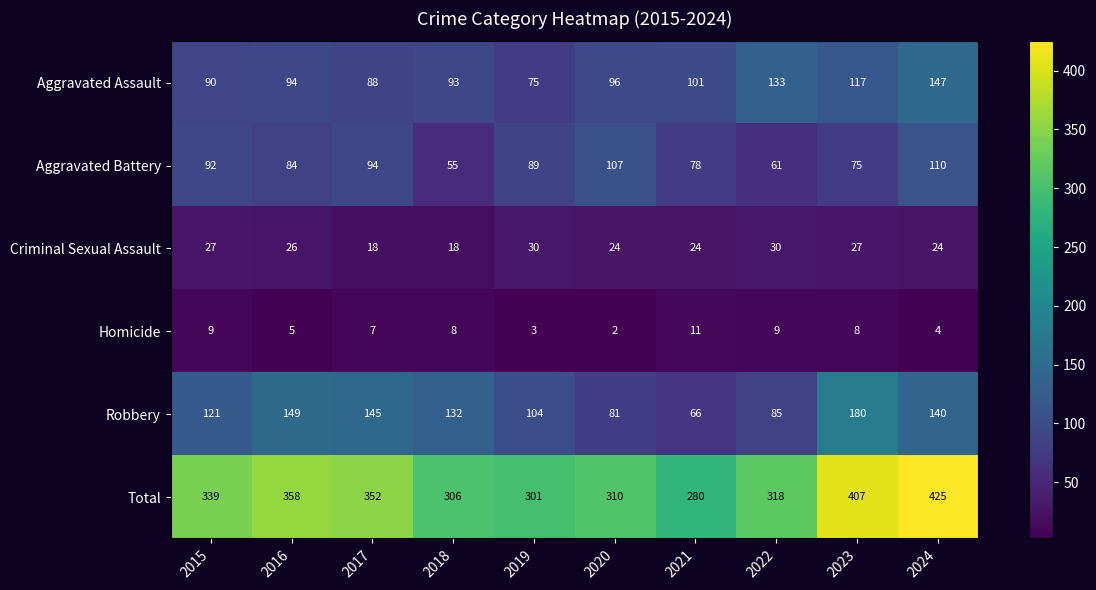

Between 2020 and 2024, which series saw the biggest shift?

Total